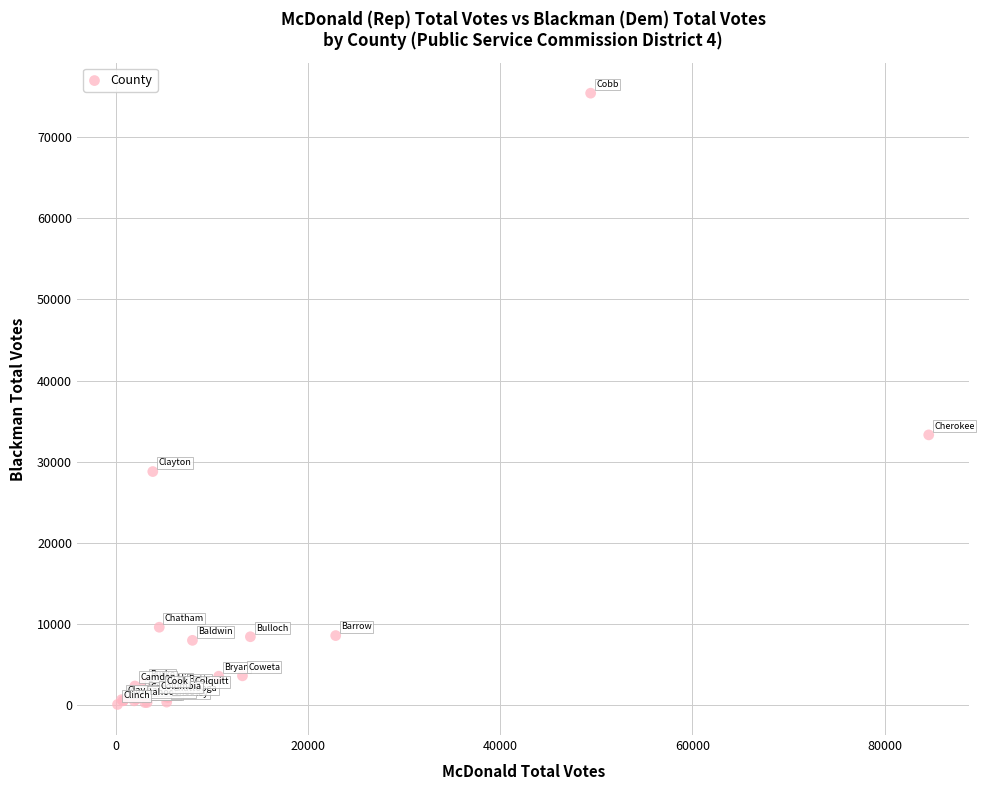

What Y value in the scatter plot is closest to 37767?

33326